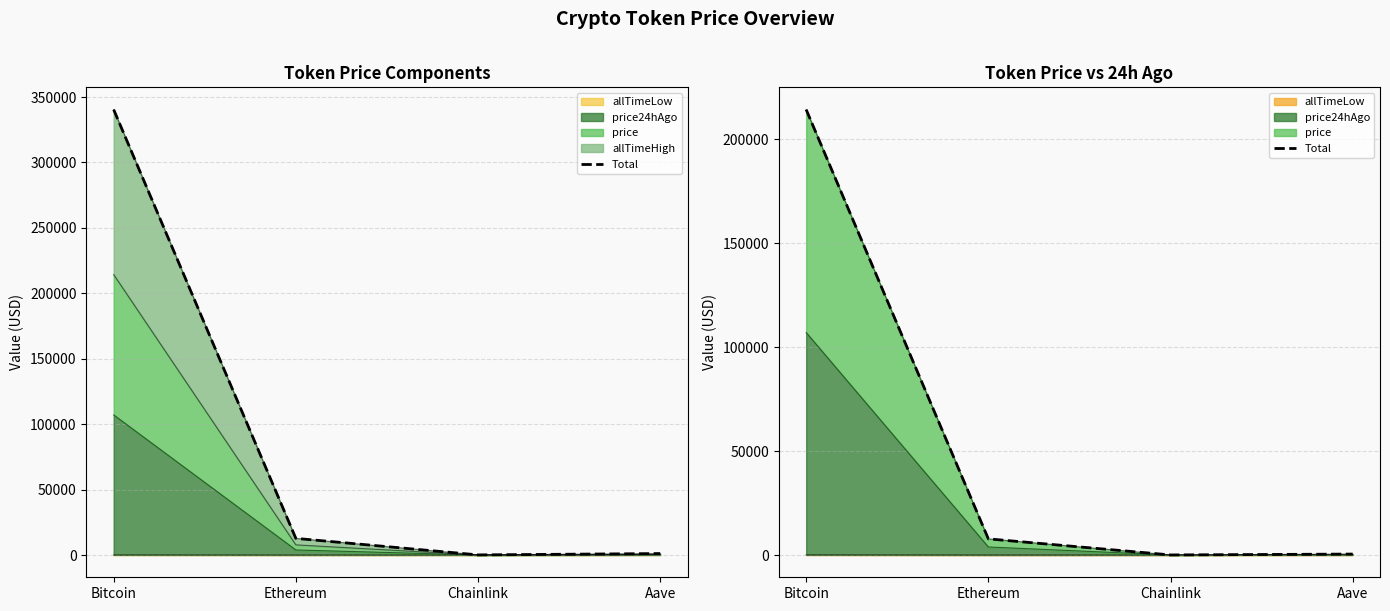

List the labels in order of value, largest first.

Bitcoin, Ethereum, Aave, Chainlink